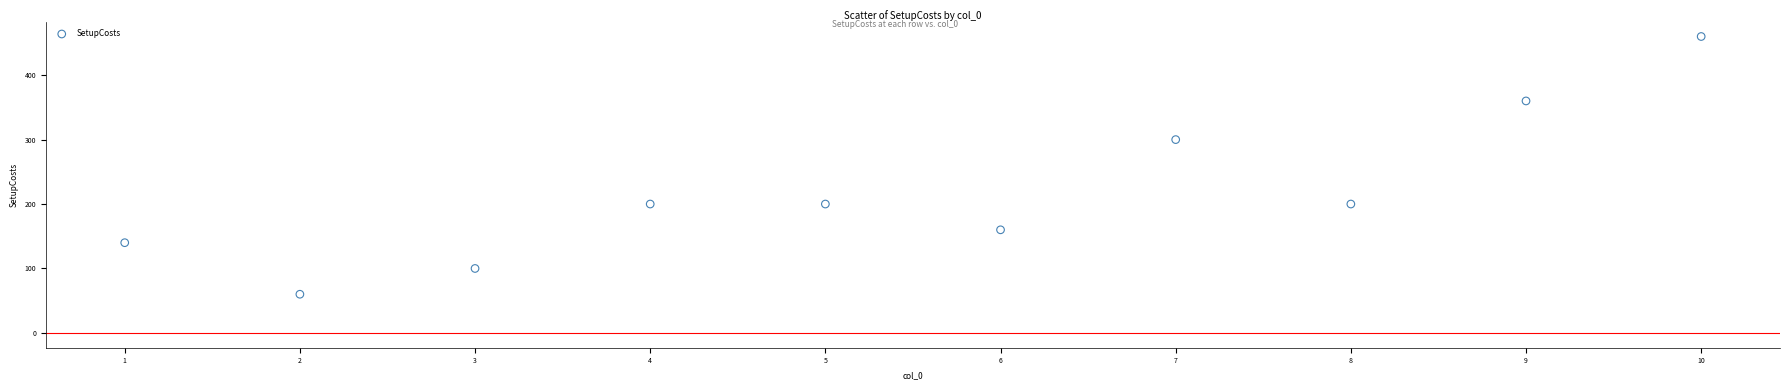

What Y value in the scatter plot is closest to 260?

300